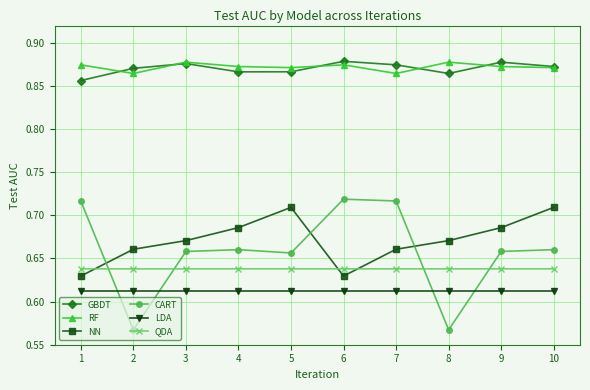

At which category does CART reach its first local valley?

2